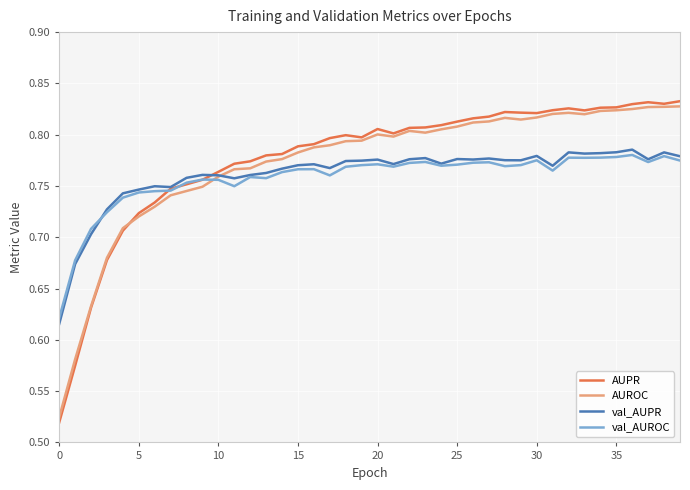

Which series has the largest range (max minus min)?

AUPR